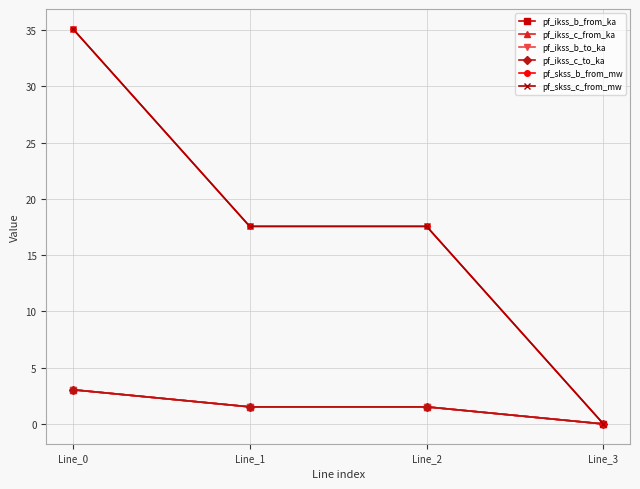

True or false: pf_ikss_c_from_ka and pf_ikss_b_to_ka intersect in this chart.

False